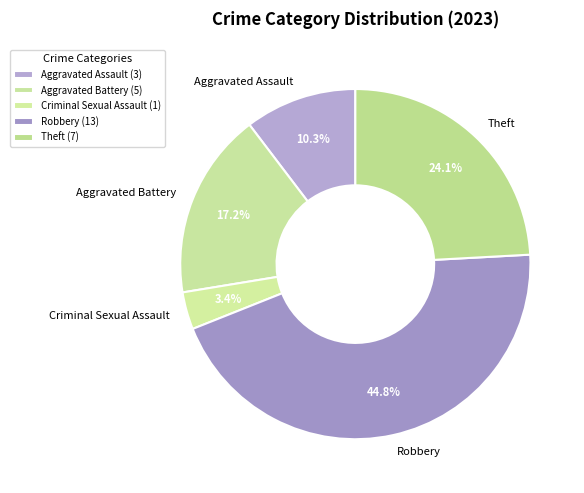

Combined, what portion of the pie is Aggravated Assault and Theft?

34.5%